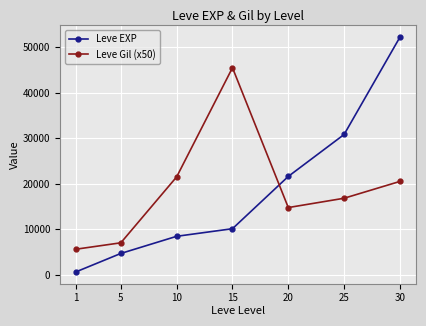

True or false: Leve Gil (x50) has a value of 23939 at 25.

False